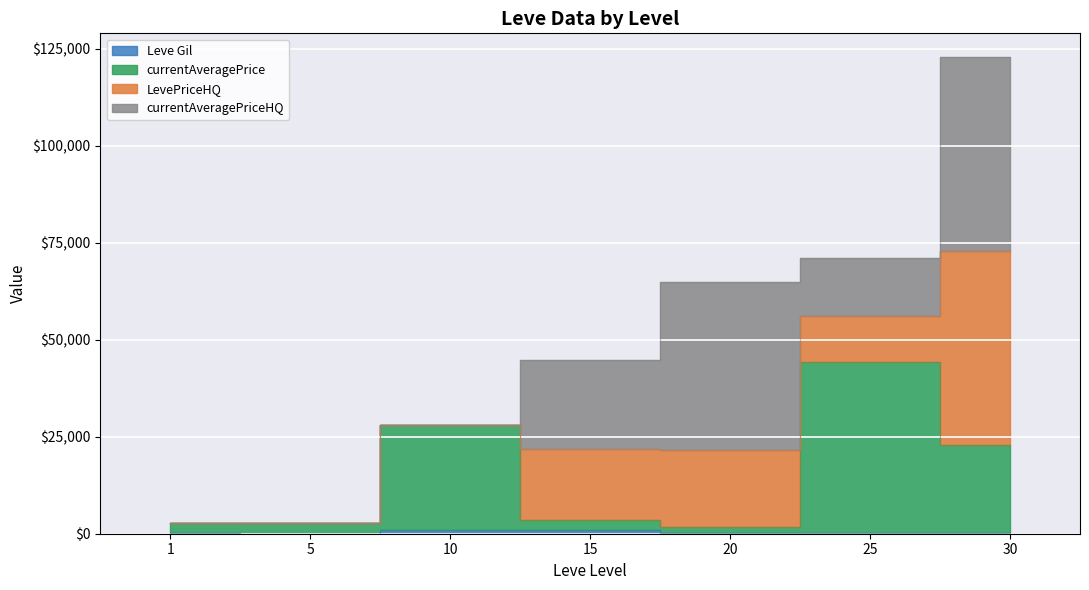

What is the difference between the maximum and minimum values in the Leve Gil series?

909.0